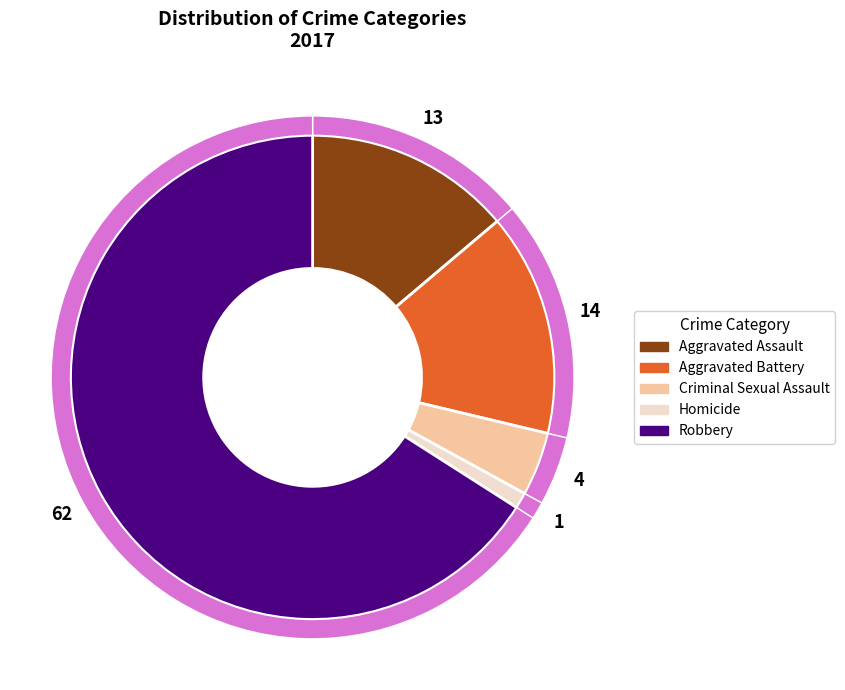

Is it true that Homicide is 1% of the pie?

True